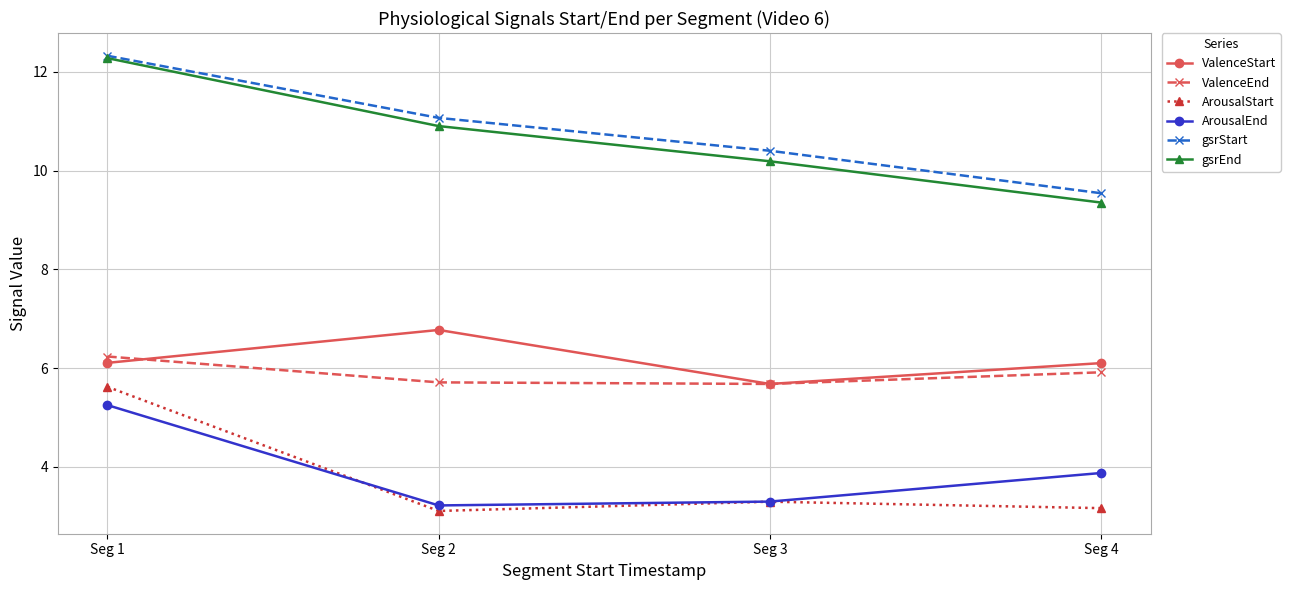

Which series has the widest spread of values?

gsrEnd